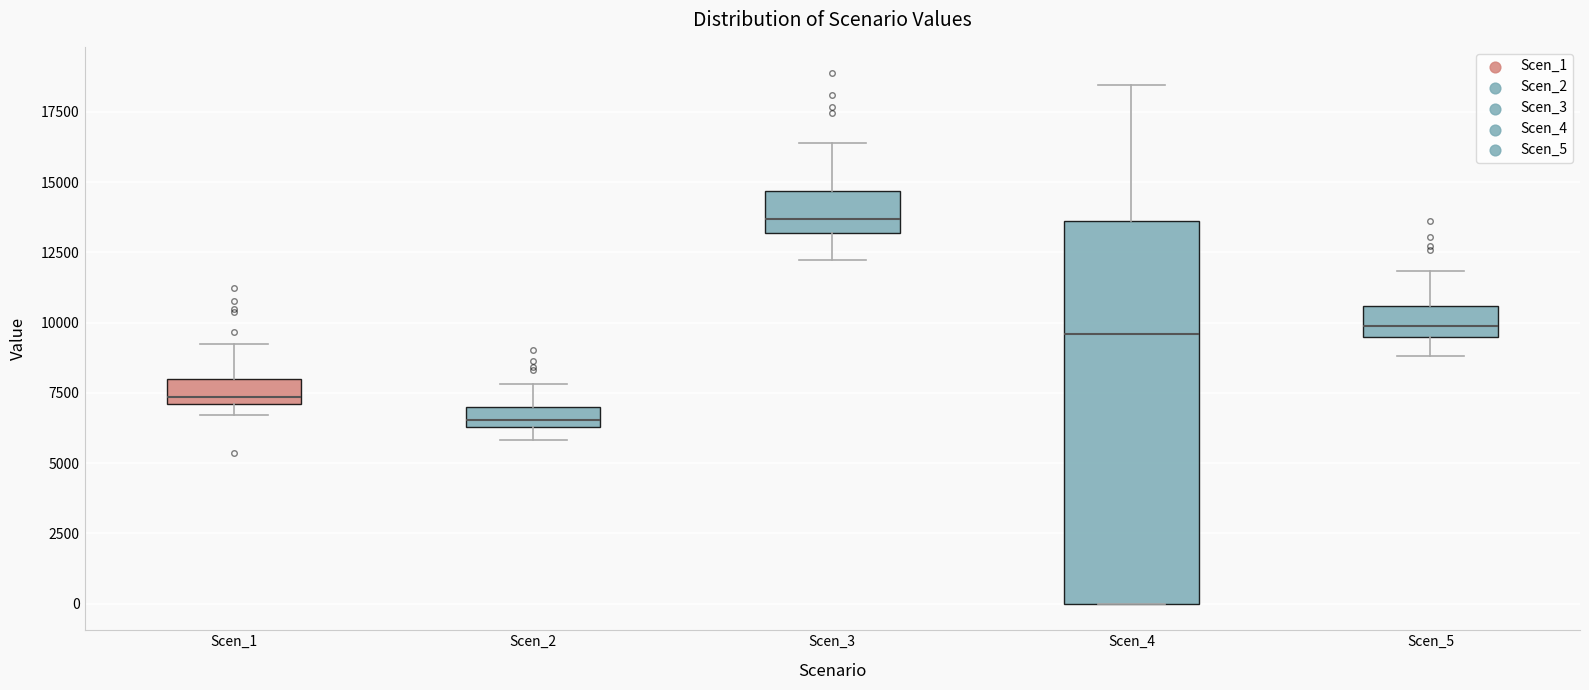

Which box is the tallest, from its lower edge to its upper edge?

Scen_4